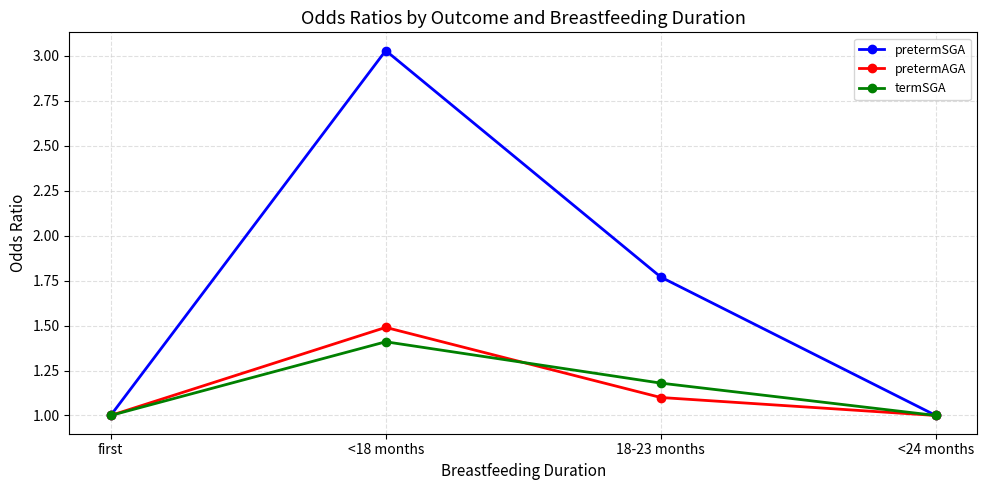

Which series has the largest range (max minus min)?

pretermSGA